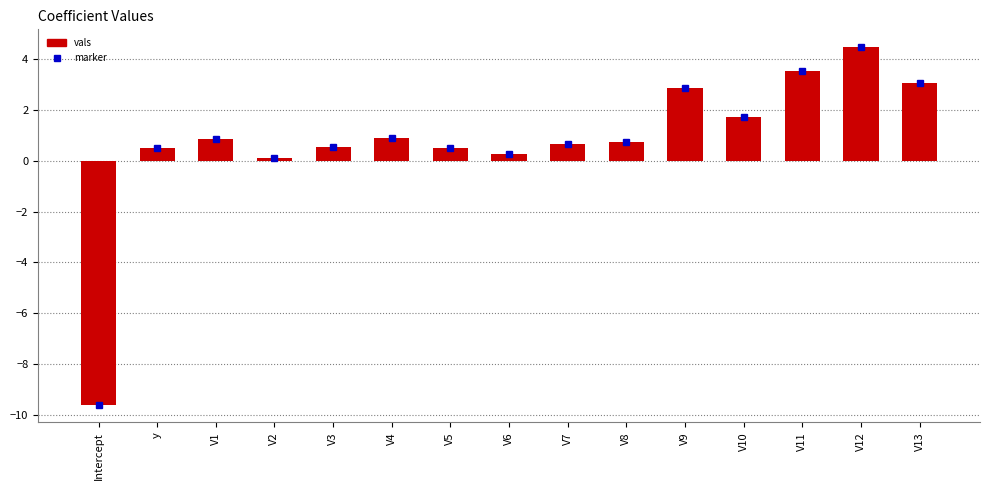

What is the maximum value shown in the chart?

4.5